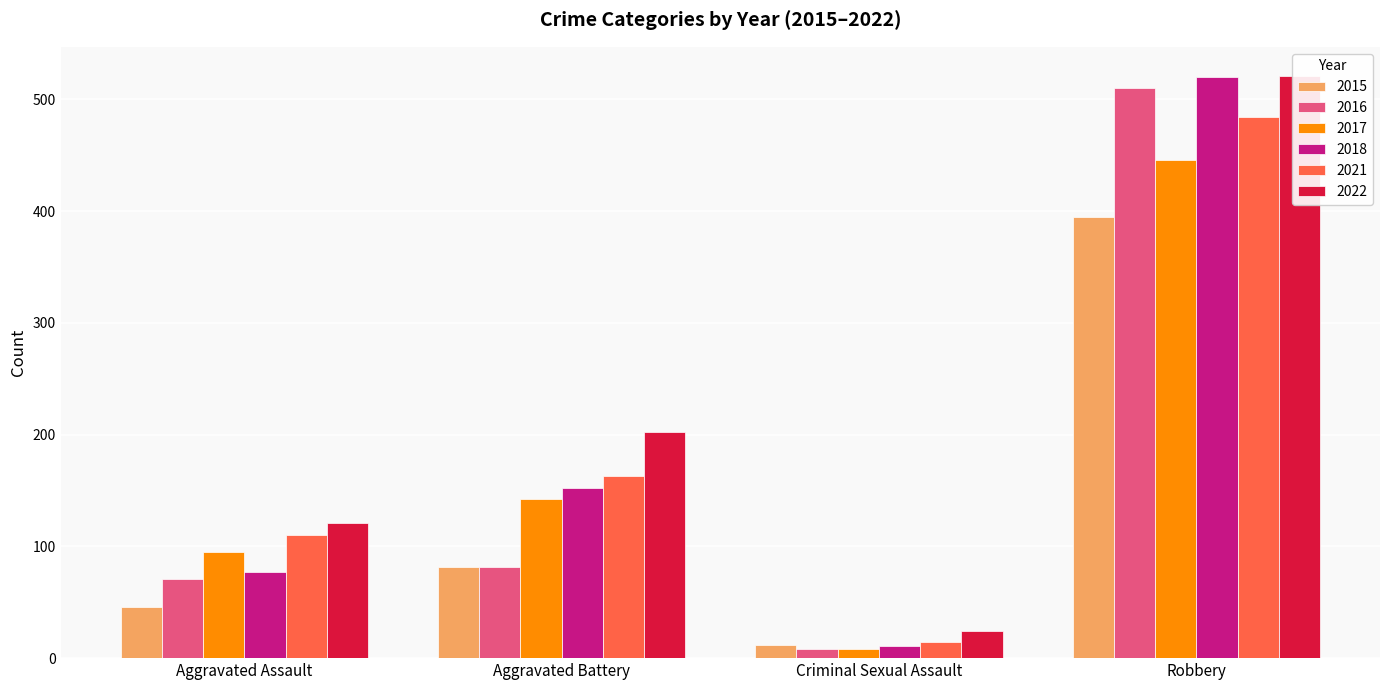

What are all the series names shown in the legend?

2015, 2016, 2017, 2018, 2021, 2022